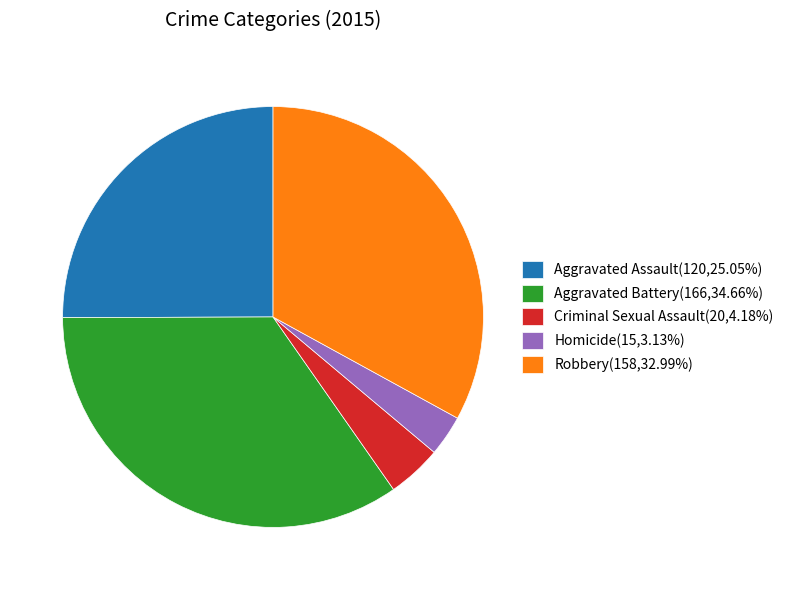

Which has a higher value, Aggravated Assault or Homicide?

Aggravated Assault